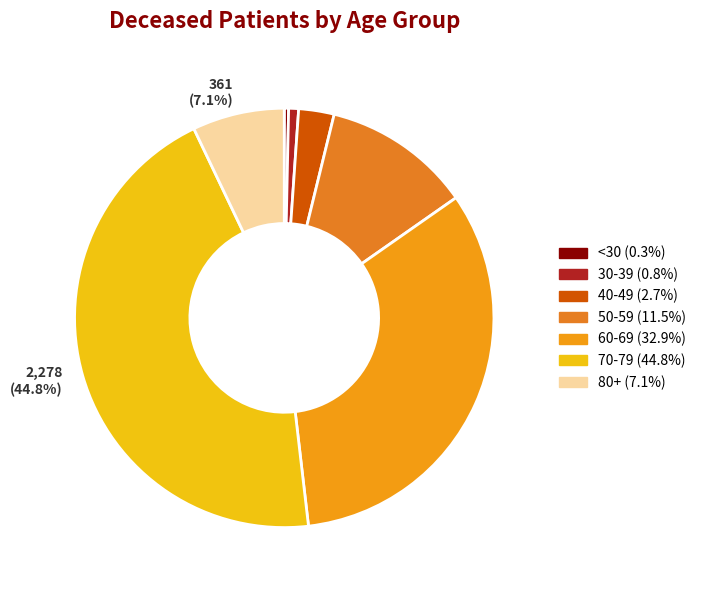

Does 2,278 (44.8%) account for over 50% of the chart?

No